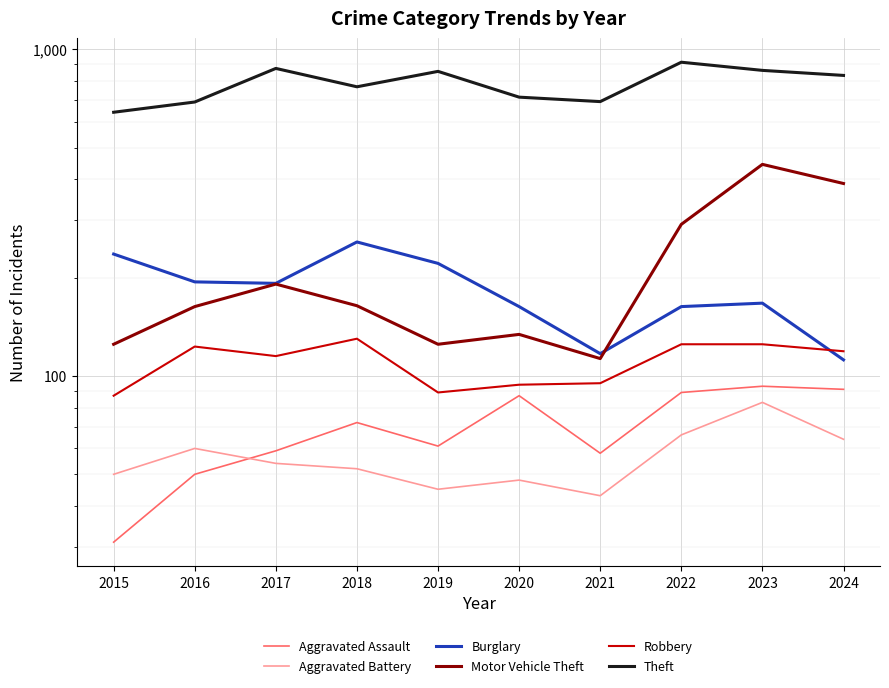

What is the sum of all Aggravated Battery values?

565